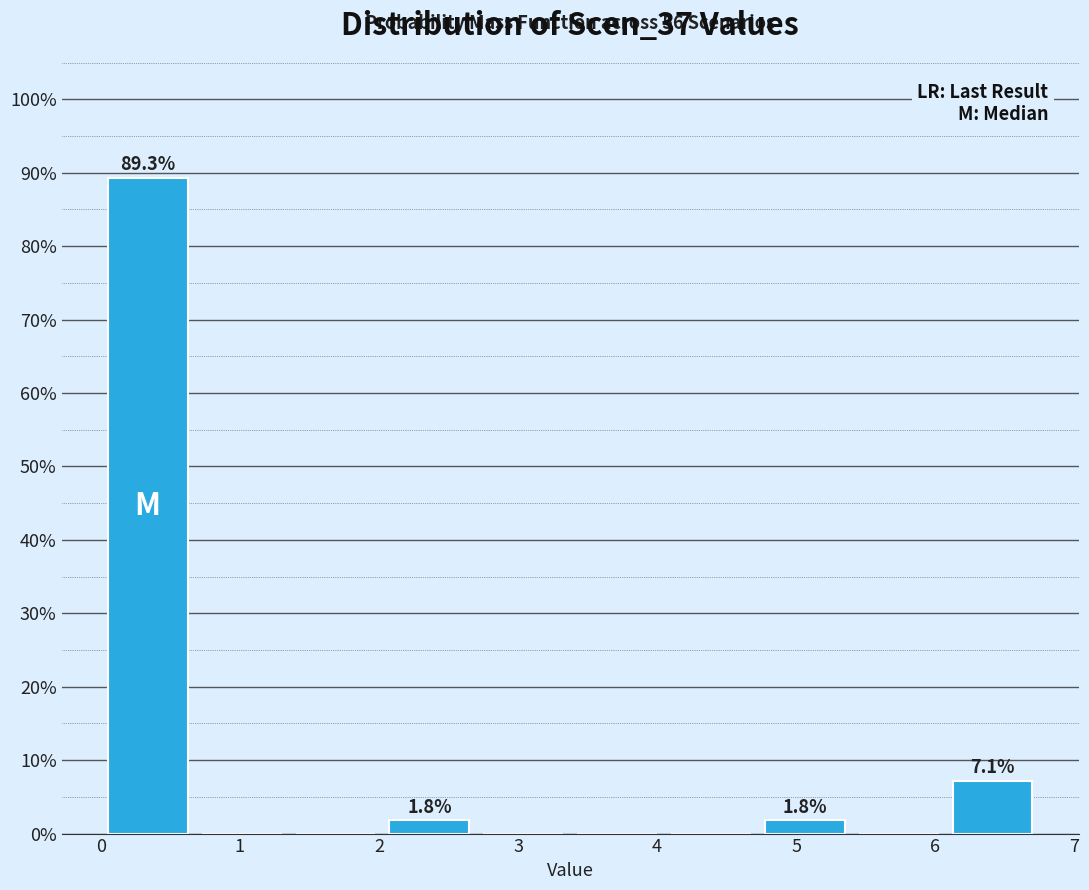

Which range on the x-axis has the tallest bar?

0.0 to 0.7